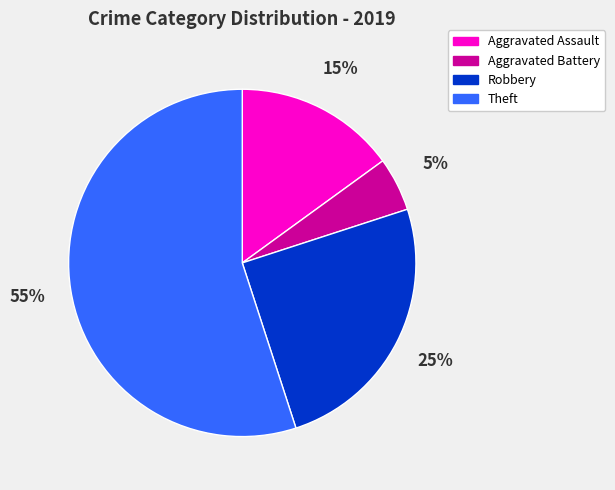

What is the majority slice?

Theft